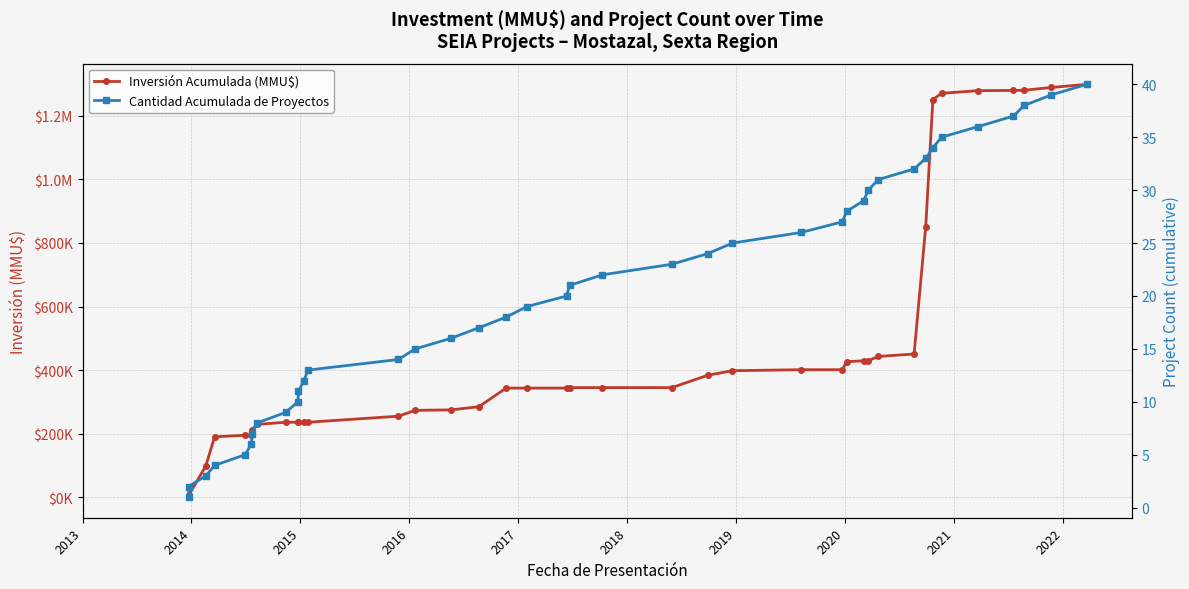

At how many categories does at least one series exceed 28985?

38